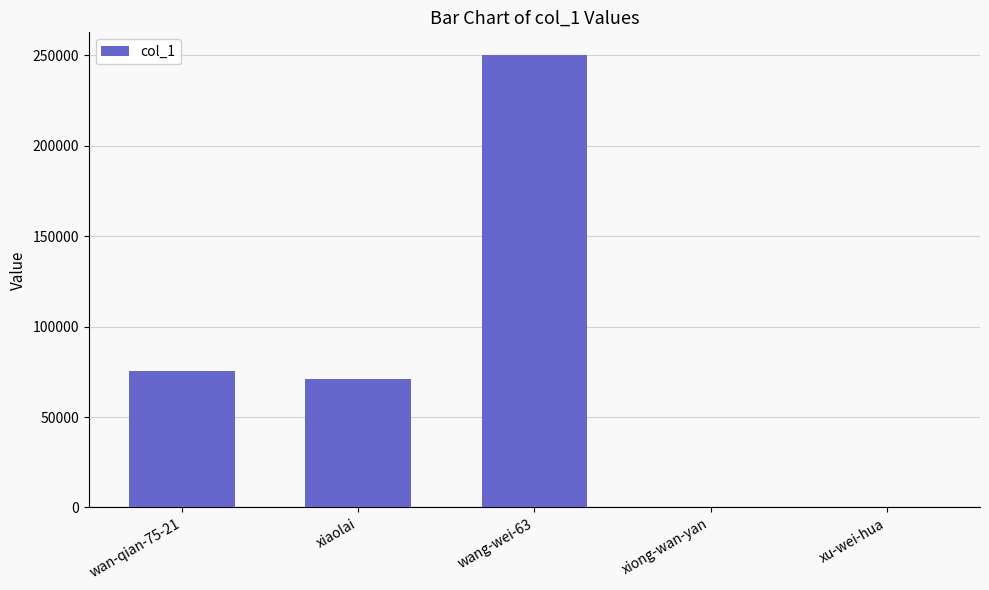

Is it true that the value at xiaolai is 70751?

True